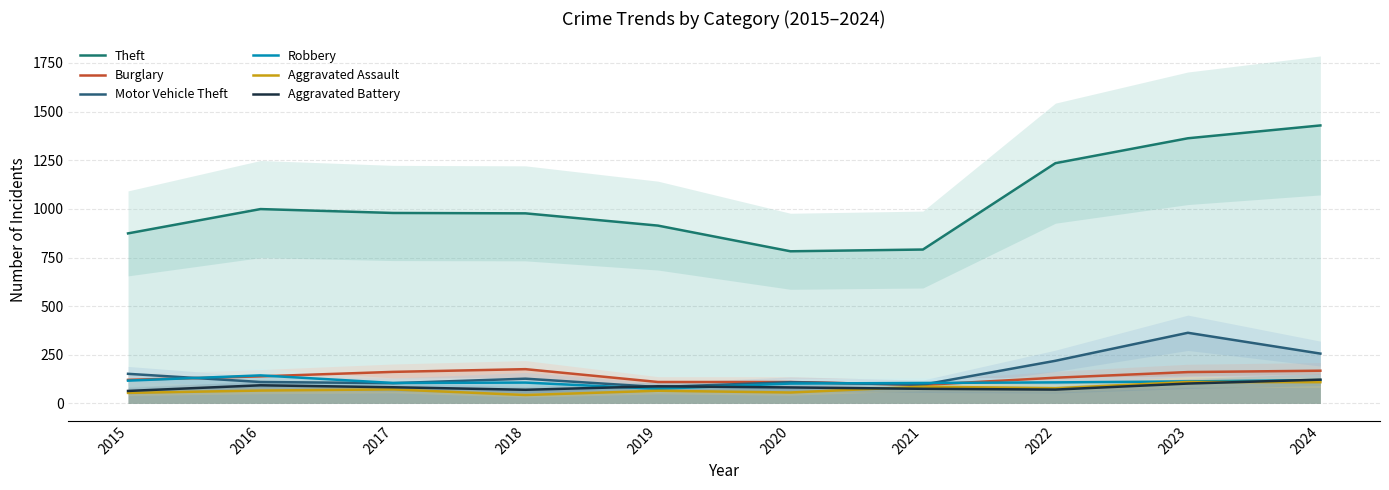

Between 2021 and 2023, which series saw the biggest shift?

Theft